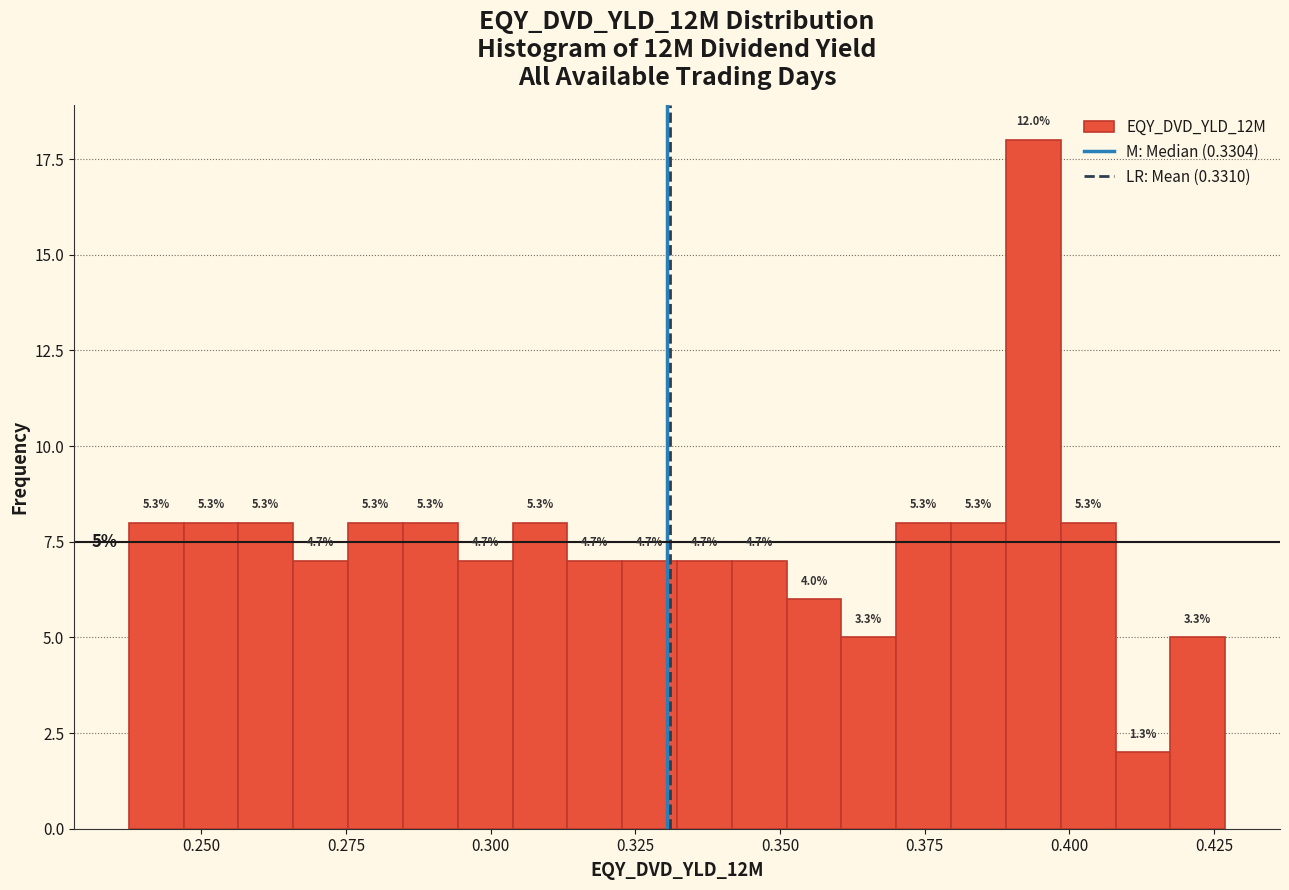

Read against the x-axis, roughly where is the centre of the tallest bar?

0.395